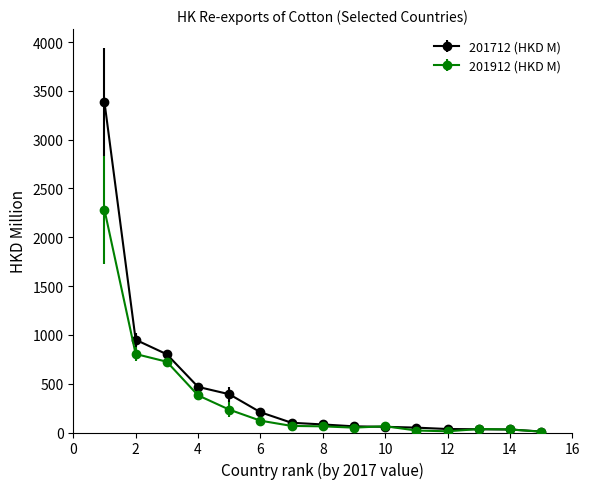

What is the maximum value for 201912 (HKD M)?

2281.8